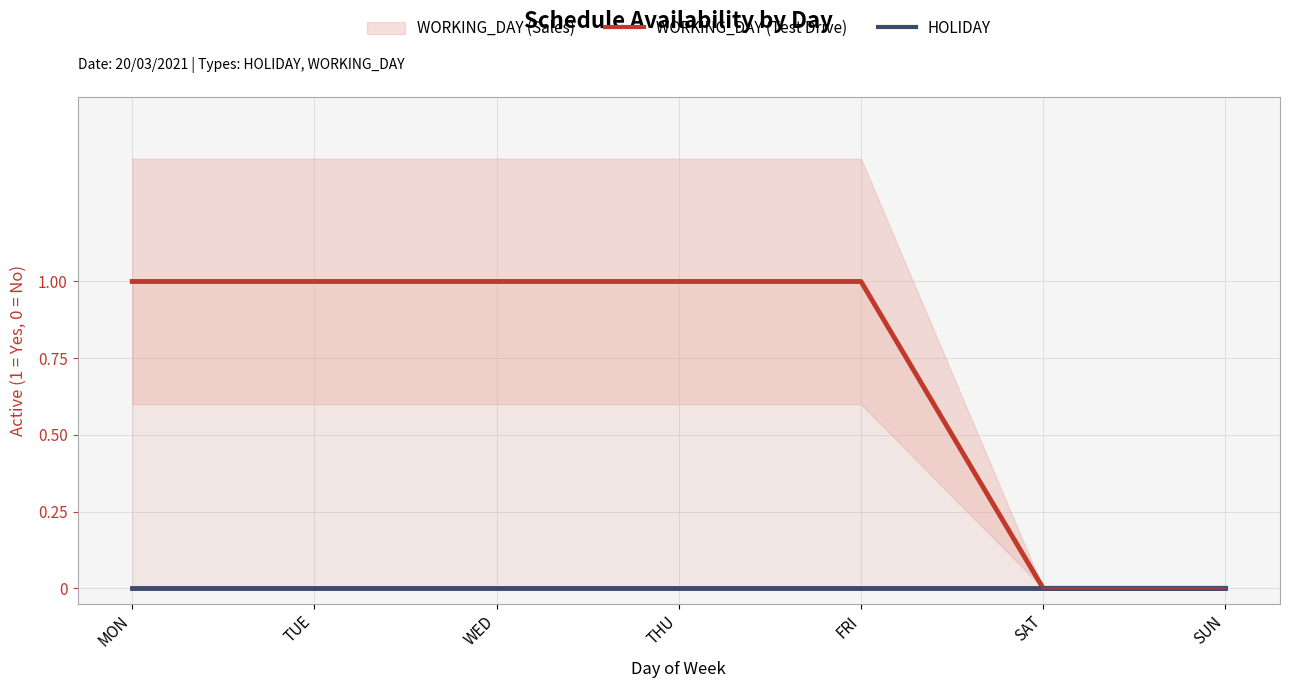

How many WORKING_DAY (Test Drive) values are between 0 and 1?

7